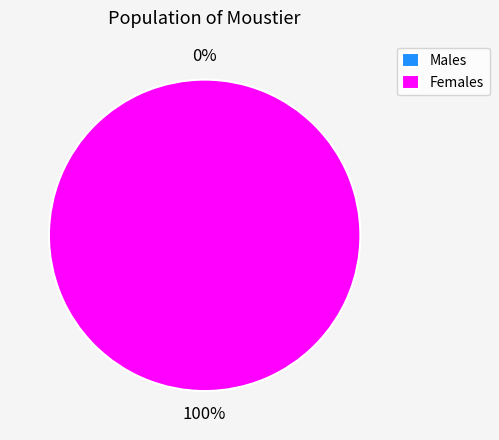

The 627203004960 slice represents 100% of the pie. True or false?

True